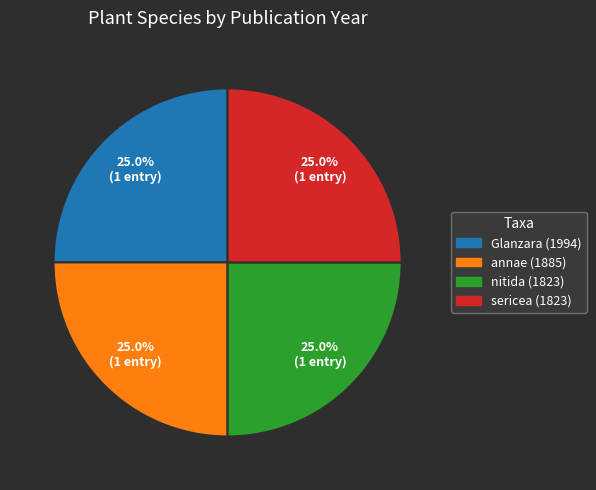

What portion of the pie excludes nitida (1823)?

75.0%